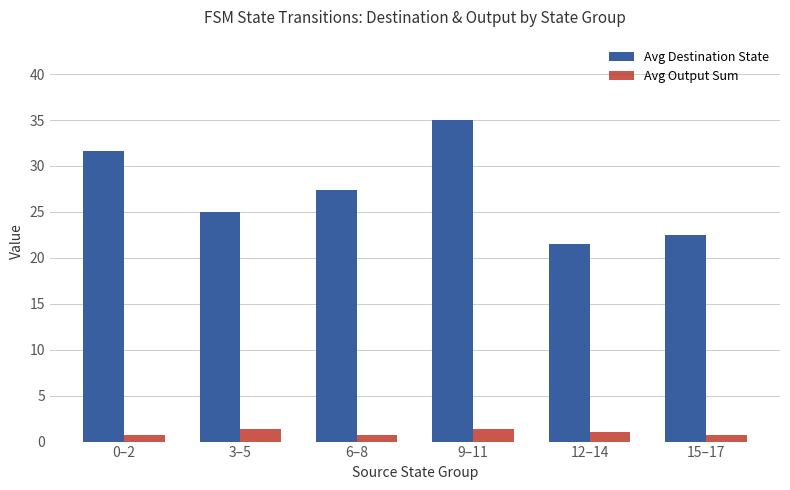

What is the total value across all series at 6–8?

28.0